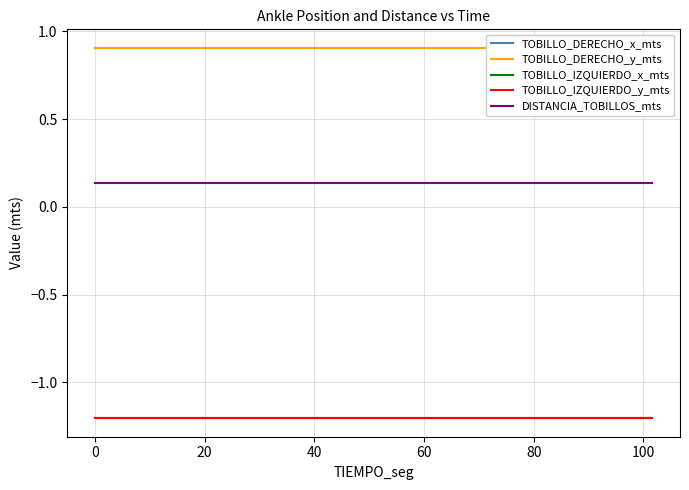

Is the value of TOBILLO_IZQUIERDO_x_mts at 19 greater than the value of TOBILLO_DERECHO_y_mts at 0?

No